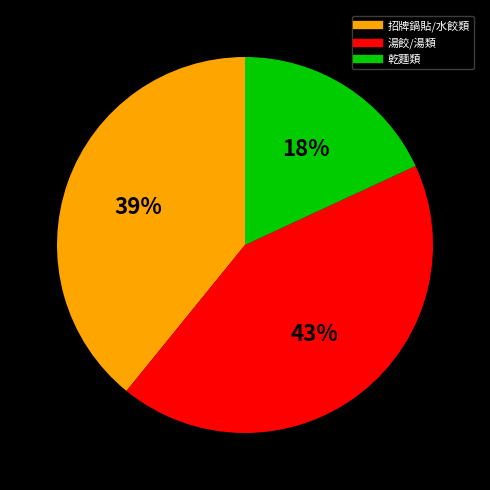

Is there any slice that represents more than half of the pie?

No